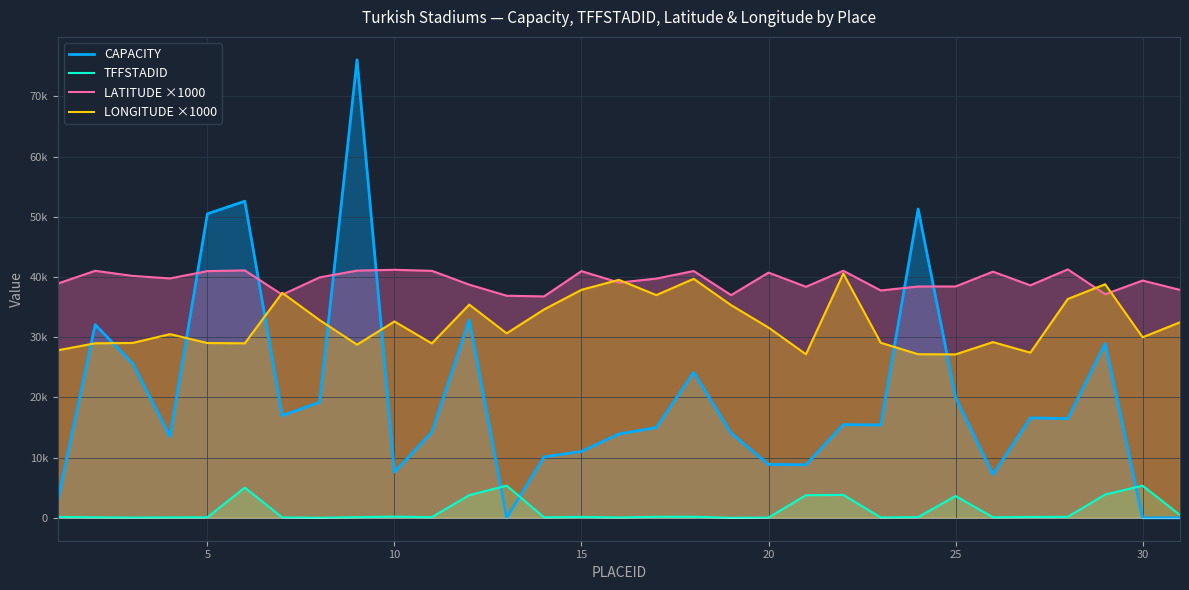

Which series has the largest total across all categories?

LATITUDE ×1000